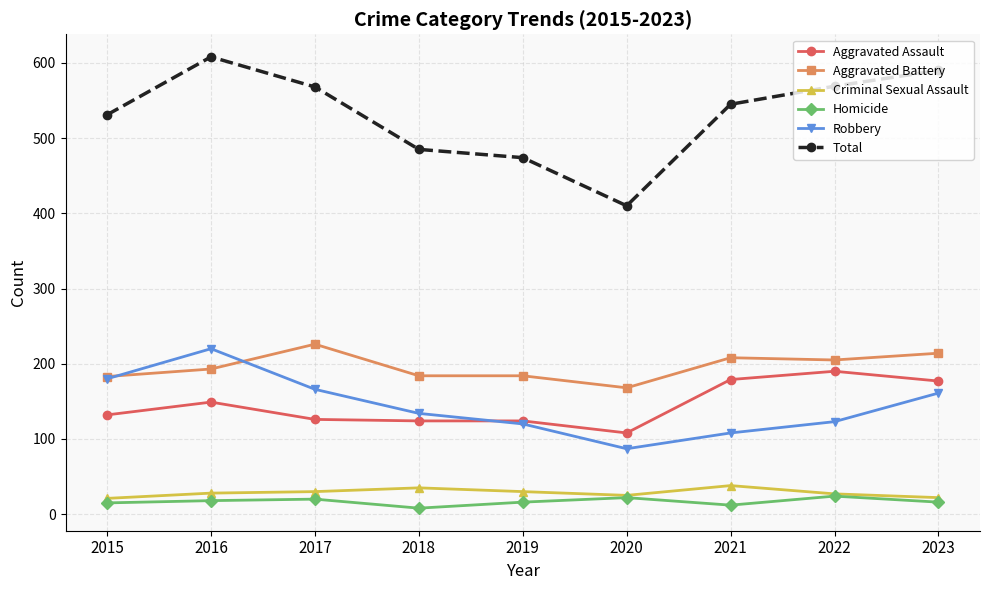

True or false: Robbery has more than 1 points higher than both neighbors.

False